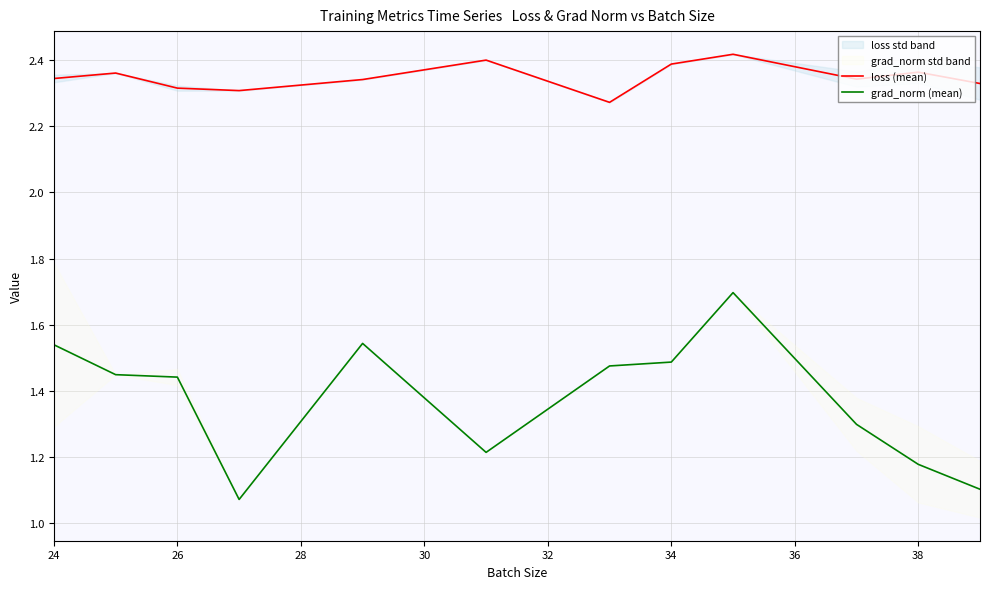

True or false: loss (mean) has a value of 2.4 at 34.

True